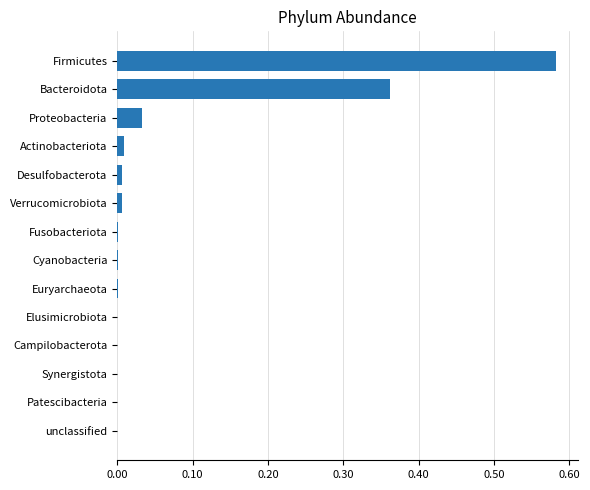

At which category does the chart reach its peak across all series?

Firmicutes